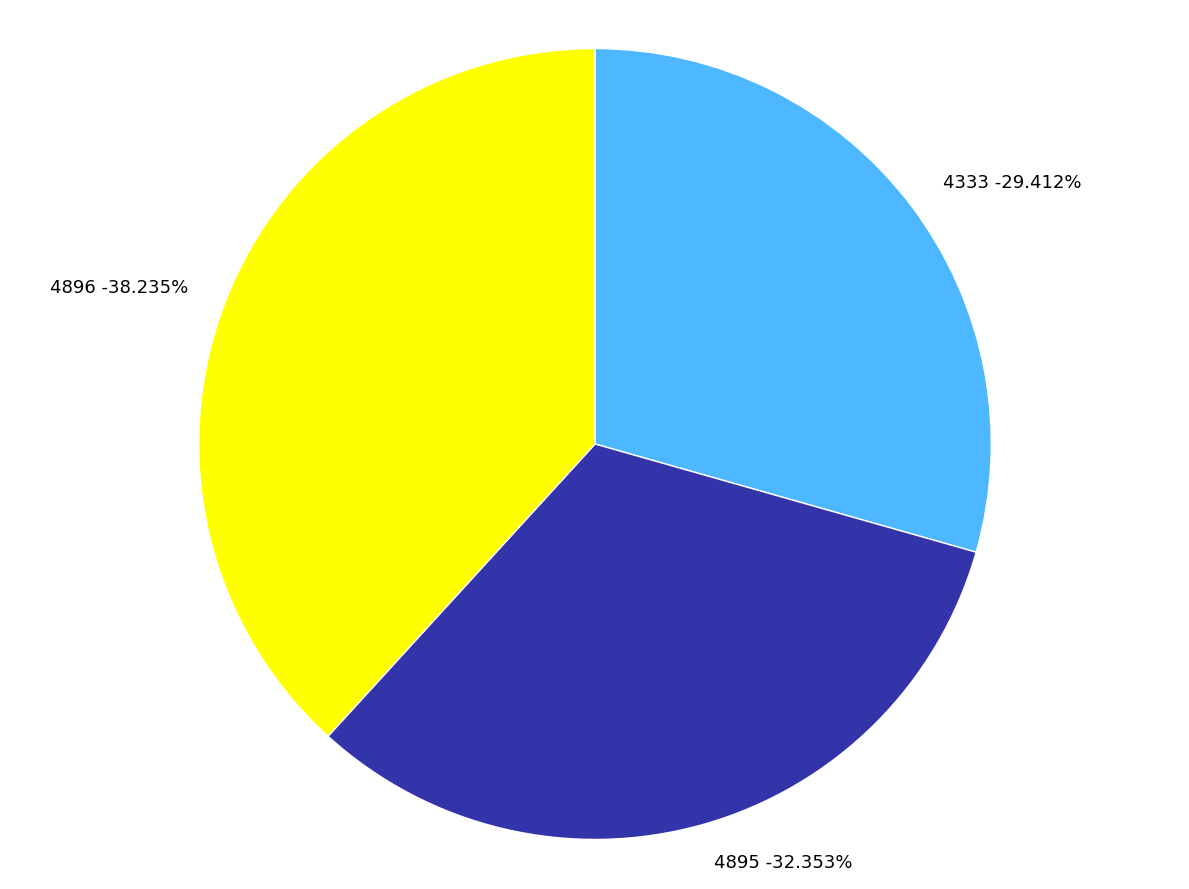

Rank the categories by value from lowest to highest.

4333, 4895, 4896